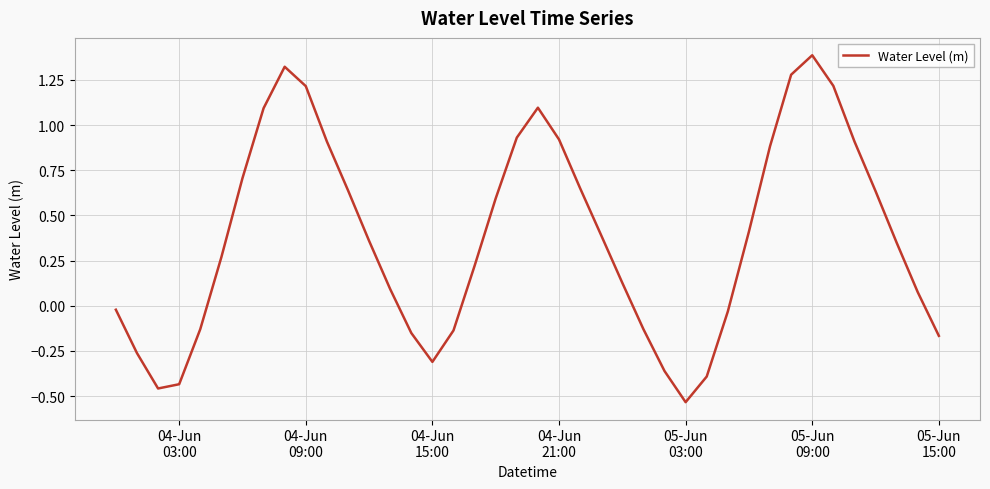

What is the maximum value shown in the chart?

1.4